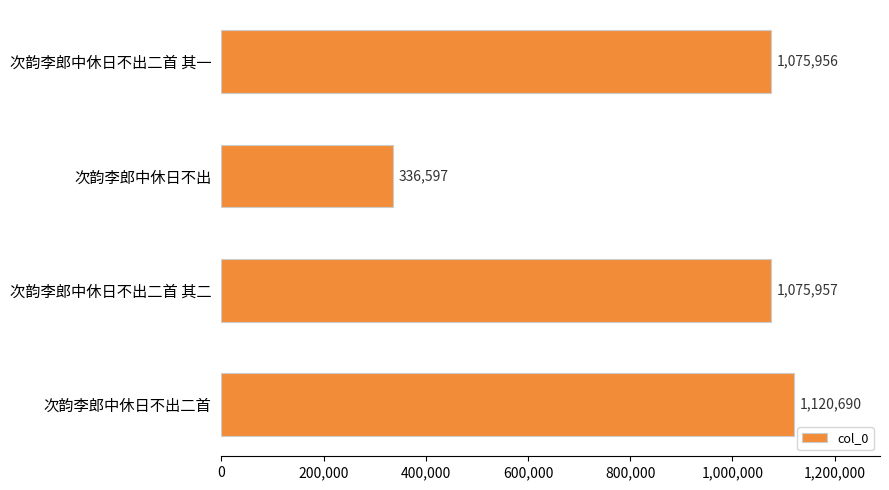

Approximately how many times larger is the value at 次韵李郎中休日不出二首 compared to 次韵李郎中休日不出?

3.3